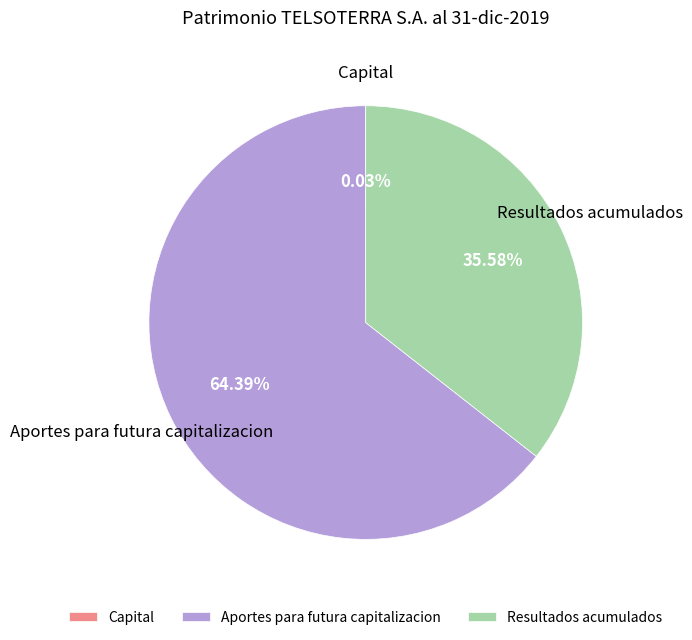

Which slice is the largest?

Aportes para futura capitalizacion